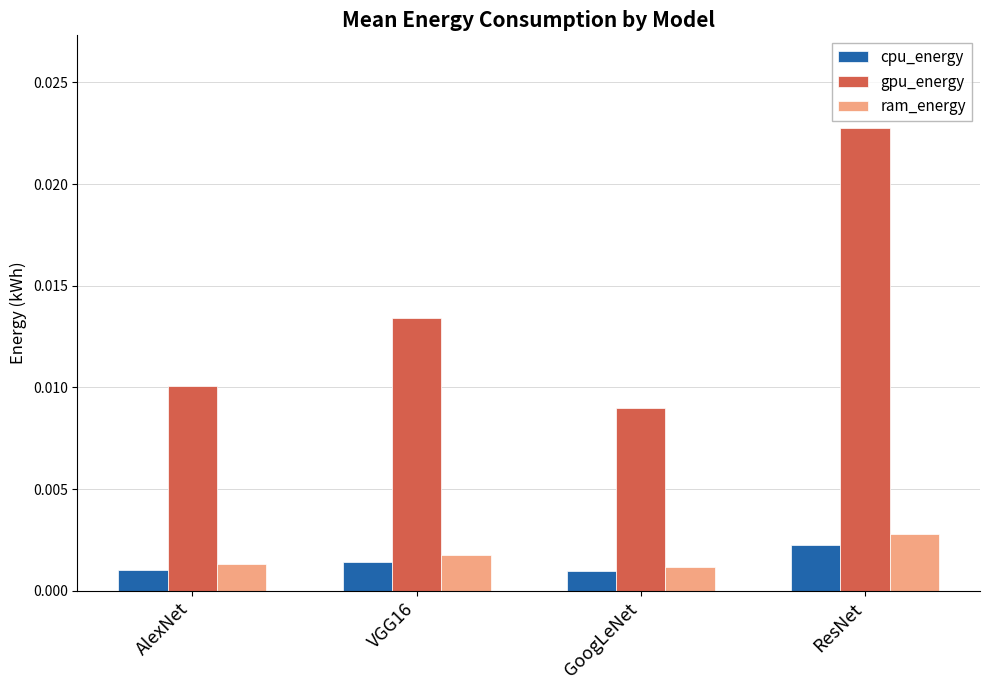

Which label corresponds to the largest value in the chart?

ResNet